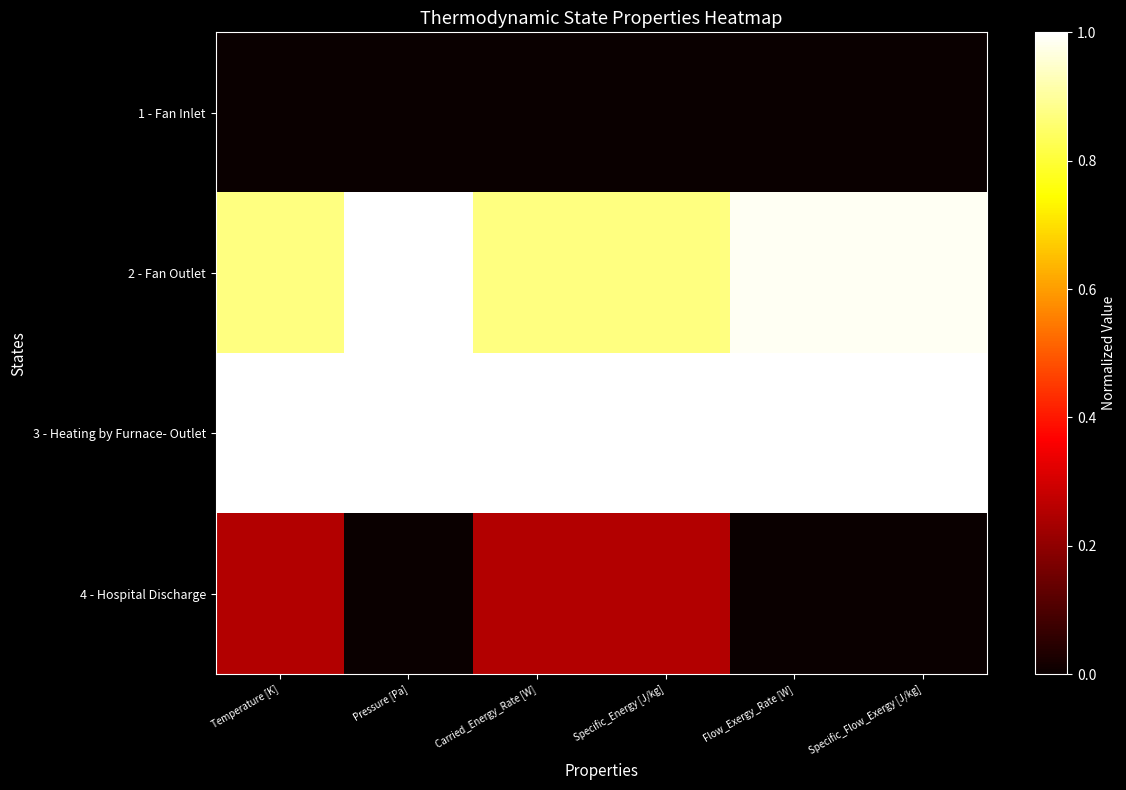

Reading left to right, transcribe all the data shown in this chart.

1 - Fan Inlet: Temperature [K]=0.0	Pressure [Pa]=0.0	Carried_Energy_Rate [W]=0.0	Specific_Energy [J/kg]=0.0	Flow_Exergy_Rate [W]=0.0	Specific_Flow_Exergy [J/kg]=0.0
2 - Fan Outlet: Temperature [K]=0.9	Pressure [Pa]=1.0	Carried_Energy_Rate [W]=0.9	Specific_Energy [J/kg]=0.9	Flow_Exergy_Rate [W]=1.0	Specific_Flow_Exergy [J/kg]=1.0
3 - Heating by Furnace- Outlet: Temperature [K]=1.0	Pressure [Pa]=1.0	Carried_Energy_Rate [W]=1.0	Specific_Energy [J/kg]=1.0	Flow_Exergy_Rate [W]=1.0	Specific_Flow_Exergy [J/kg]=1.0
4 - Hospital Discharge: Temperature [K]=0.2	Pressure [Pa]=0.0	Carried_Energy_Rate [W]=0.3	Specific_Energy [J/kg]=0.2	Flow_Exergy_Rate [W]=0.0	Specific_Flow_Exergy [J/kg]=0.0